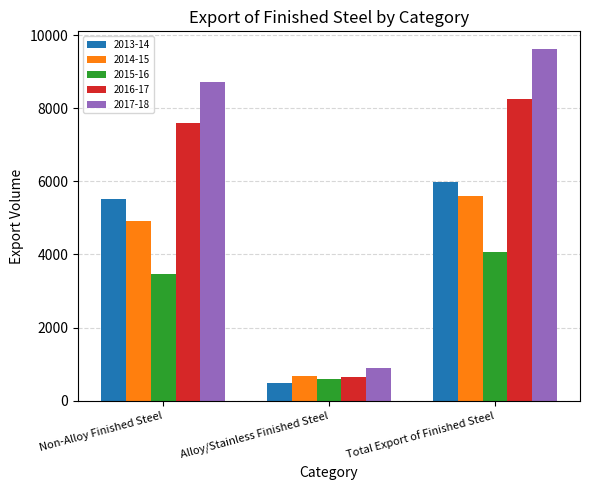

How many bars are there in total?

15